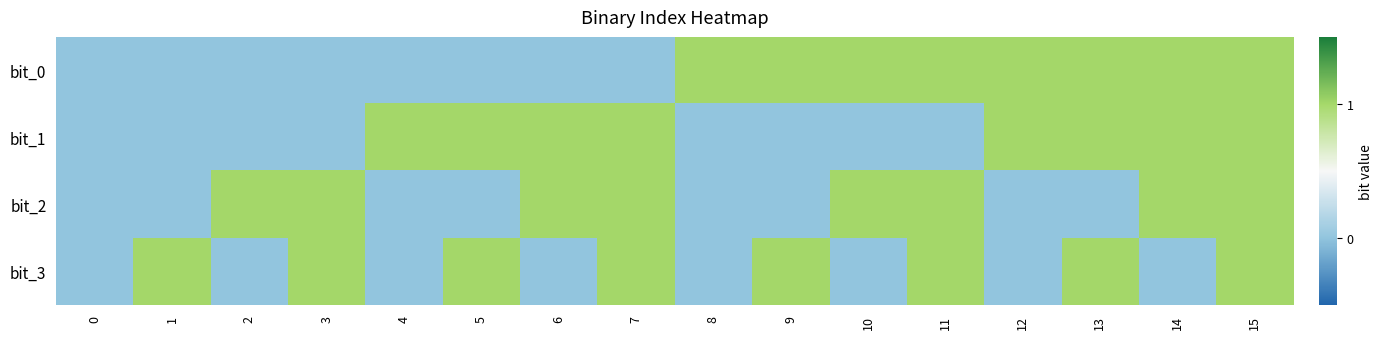

Reading left to right, list all the values displayed in this chart.

bit_0: 0=0	1=0	2=0	3=0	4=0	5=0	6=0	7=0	8=1	9=1	10=1	11=1	12=1	13=1	14=1	15=1
bit_1: 0=0	1=0	2=0	3=0	4=1	5=1	6=1	7=1	8=0	9=0	10=0	11=0	12=1	13=1	14=1	15=1
bit_2: 0=0	1=0	2=1	3=1	4=0	5=0	6=1	7=1	8=0	9=0	10=1	11=1	12=0	13=0	14=1	15=1
bit_3: 0=0	1=1	2=0	3=1	4=0	5=1	6=0	7=1	8=0	9=1	10=0	11=1	12=0	13=1	14=0	15=1